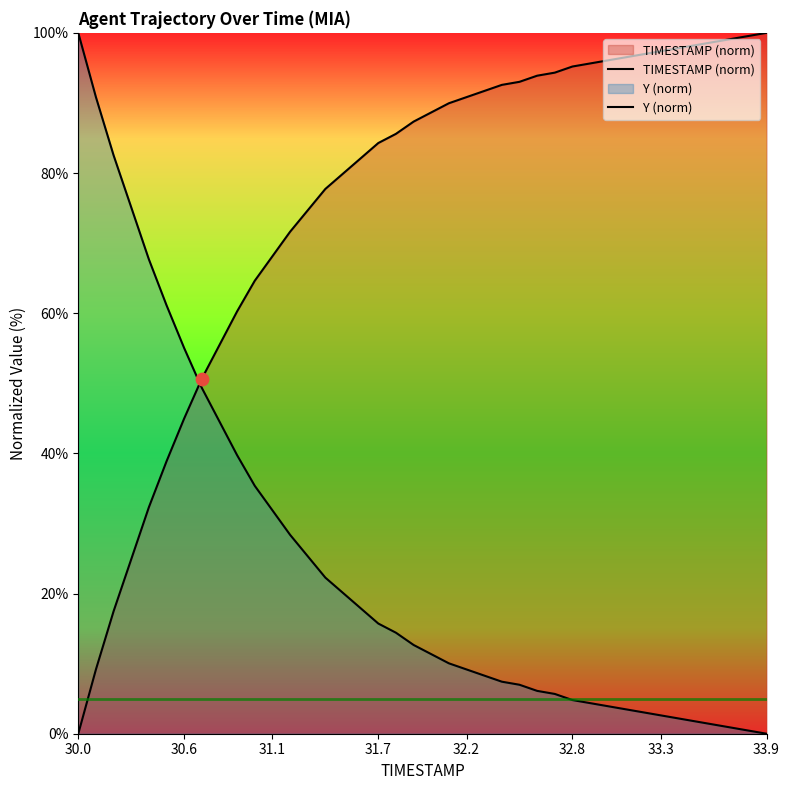

Which series reaches the maximum Y coordinate?

TIMESTAMP (norm)